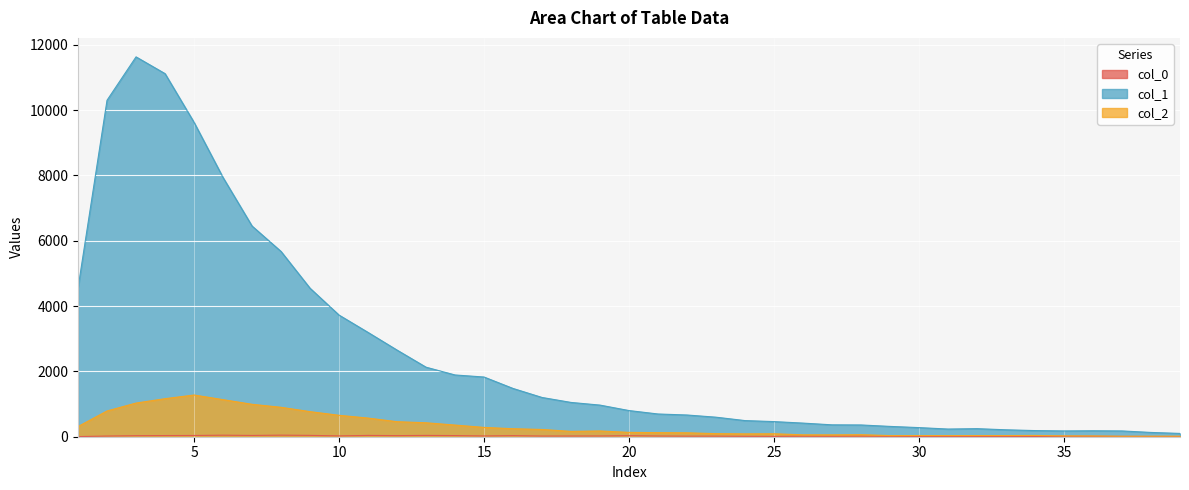

Which series has the largest total across all categories?

col_1